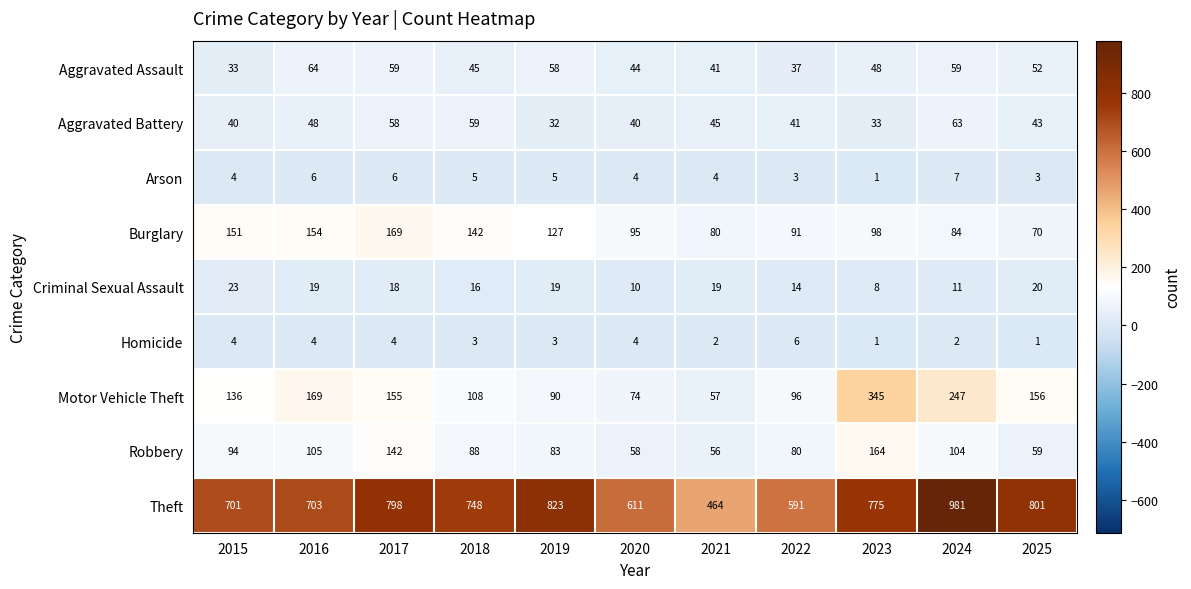

What is the maximum value shown in the chart?

981